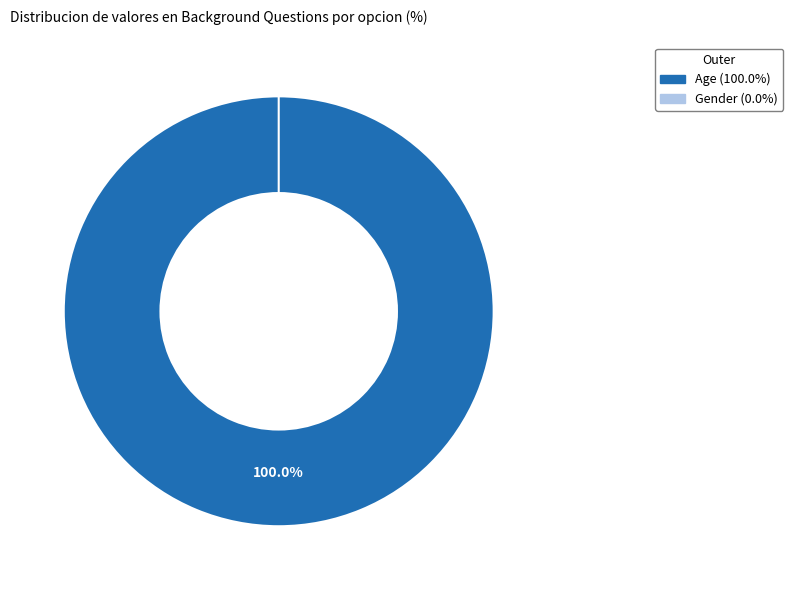

To the nearest percent, what is the difference between the Gender and Age slice percentages?

100%